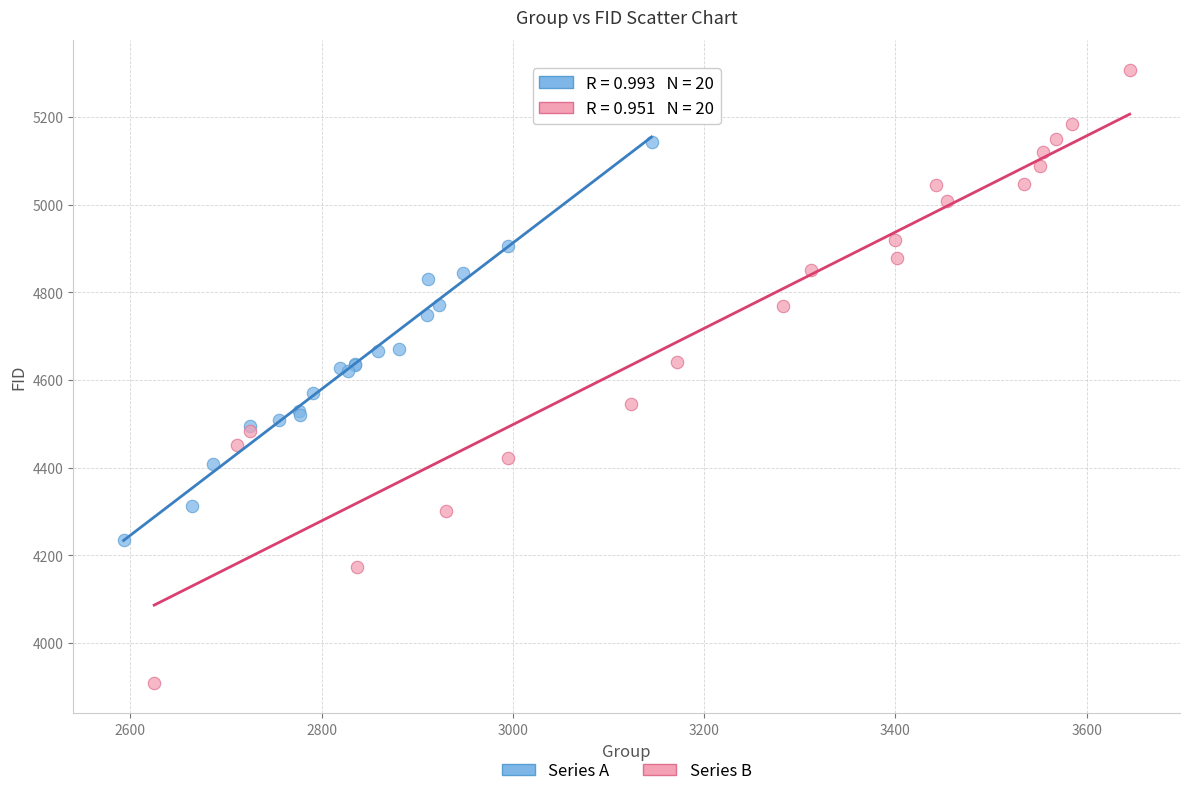

Which series reaches the maximum Y coordinate?

Series B